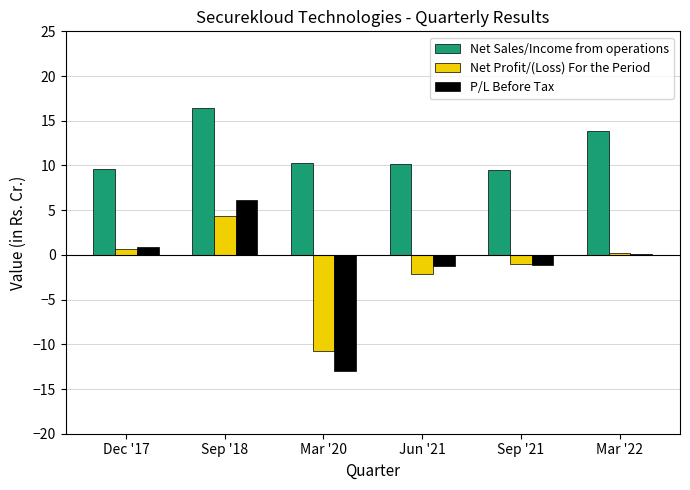

The value of P/L Before Tax at Mar '22 is 0.1. True or false?

True